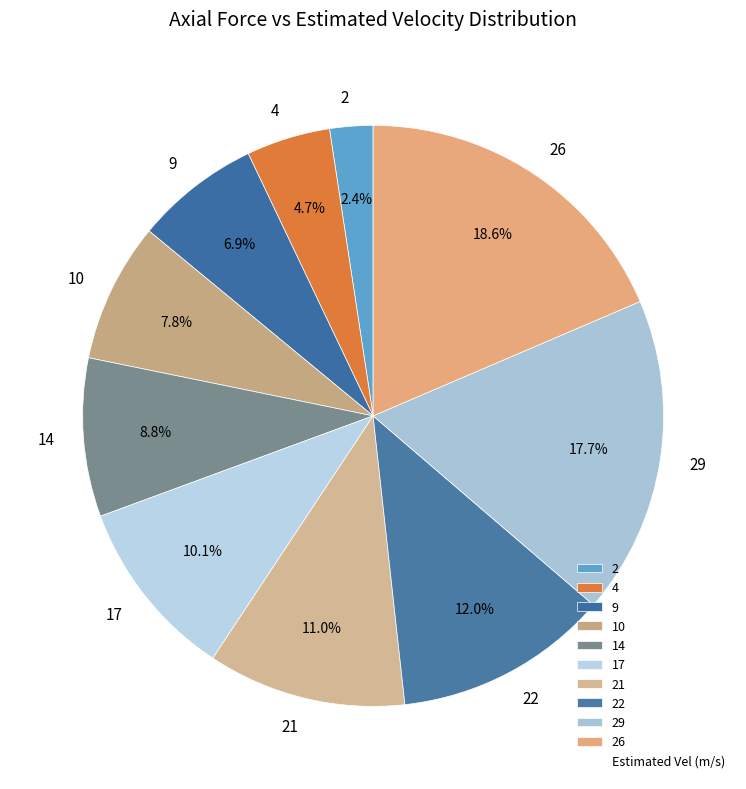

Which slice is the smallest?

2